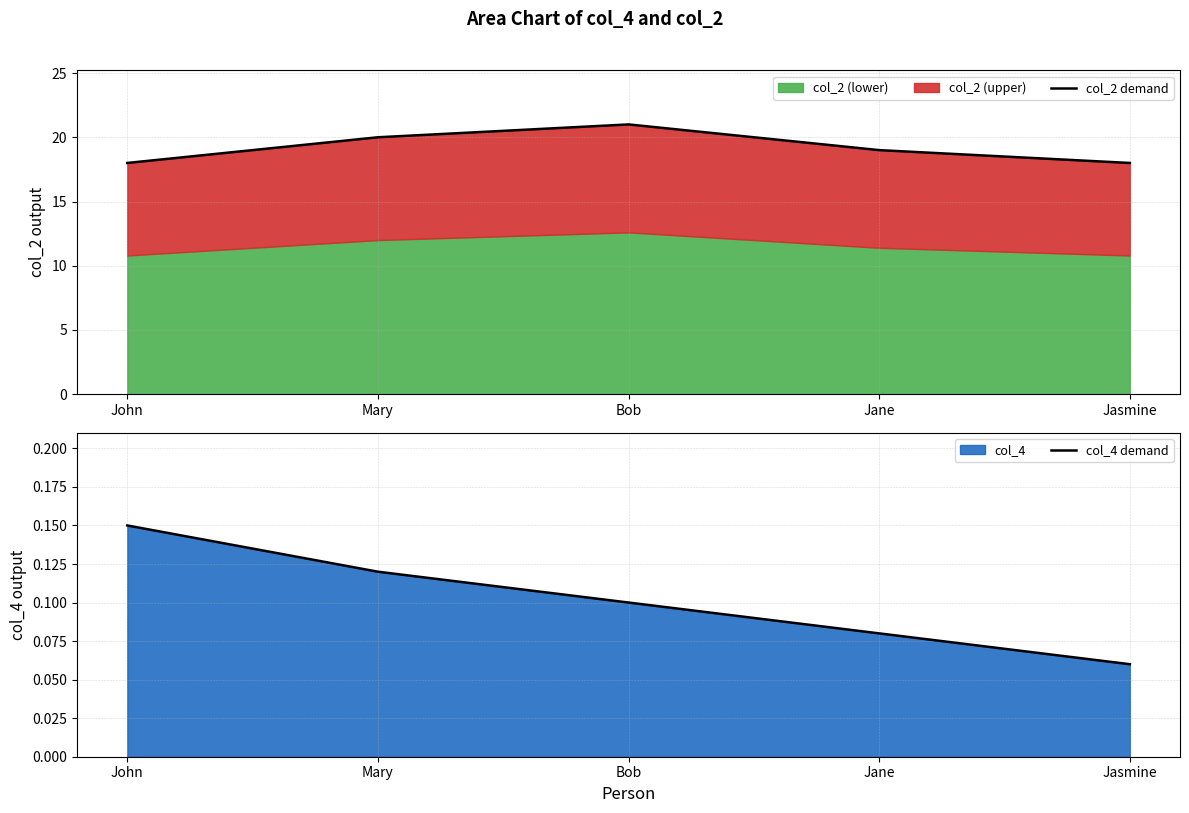

What is the greatest value displayed?

21.0